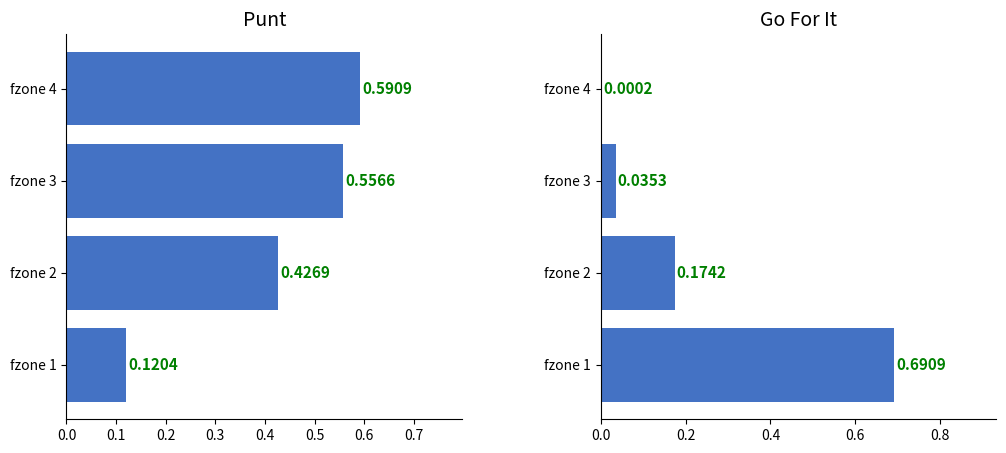

How many bars are there in each group?

2